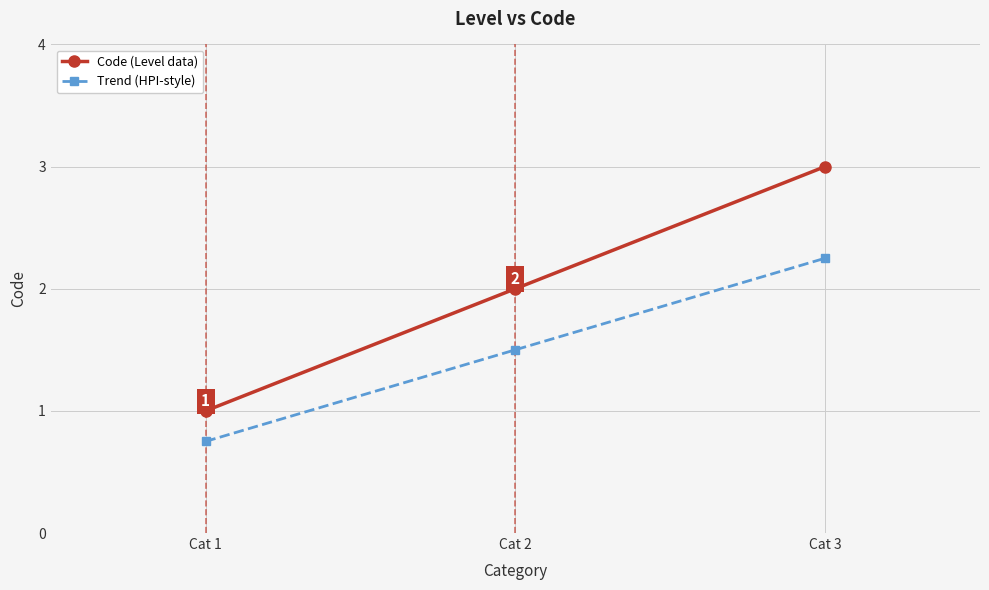

Which category has the highest value in the Code (Level data) series?

Cat 3